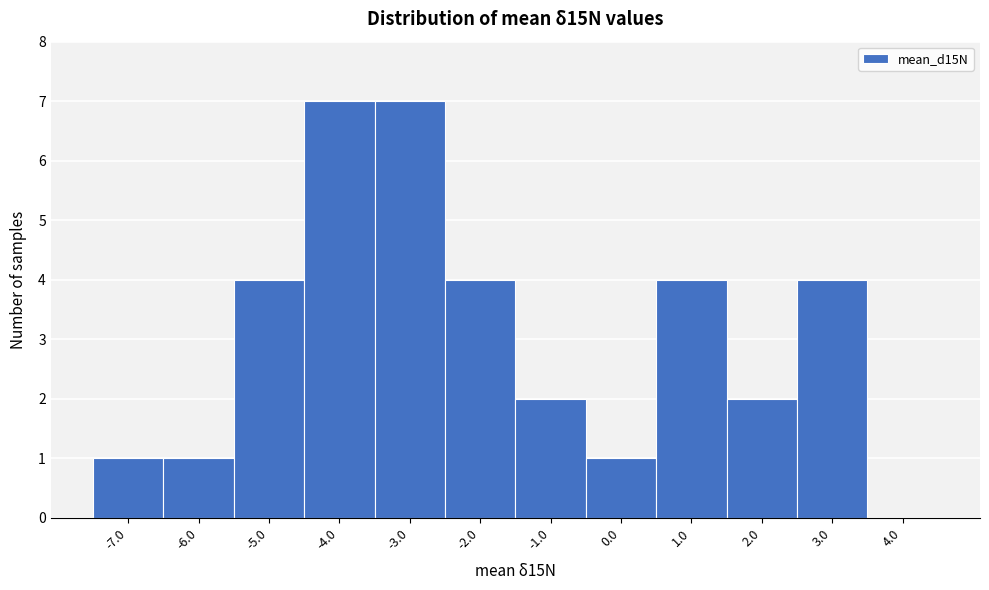

Reading left to right, transcribe this chart: for each bar, give the range it covers on the x-axis and its height. The values are not printed on the chart, so give them approximately, as read against the axis.

-7.5 to -6.5: 1
-6.5 to -5.5: 1
-5.5 to -4.5: 4
-4.5 to -3.5: 7
-3.5 to -2.5: 7
-2.5 to -1.5: 4
-1.5 to -0.5: 2
-0.5 to 0.5: 1
0.5 to 1.5: 4
1.5 to 2.5: 2
2.5 to 3.5: 4
3.5 to 4.5: 0